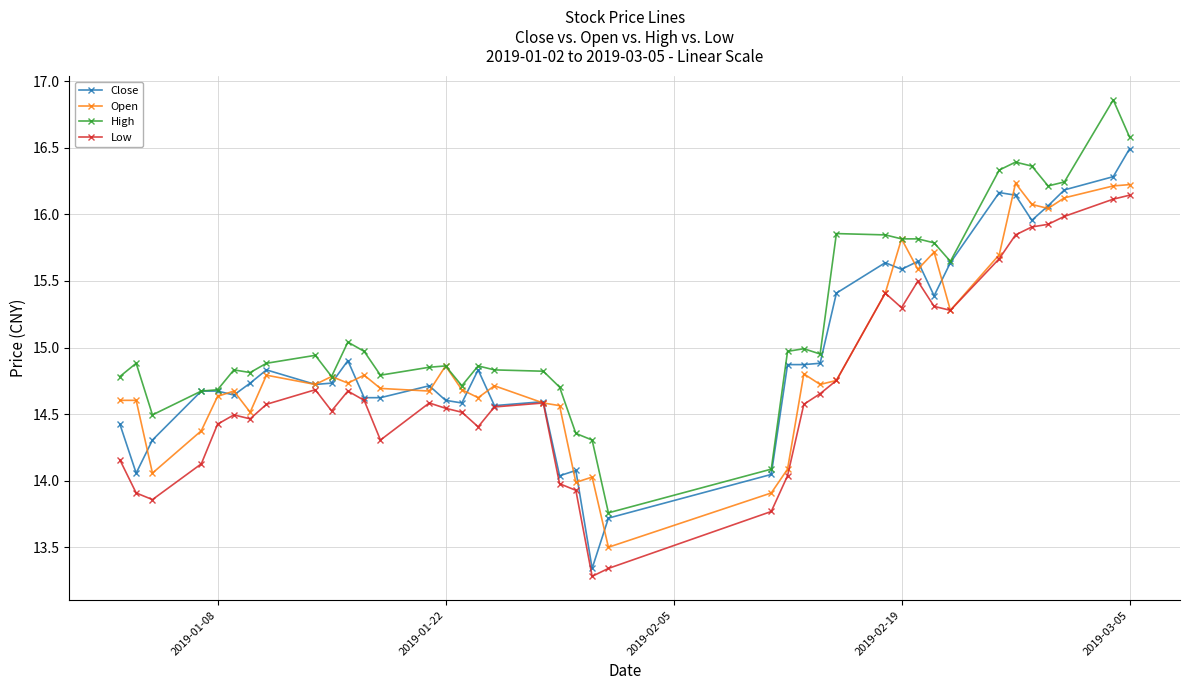

What is the maximum value for Close?

16.5